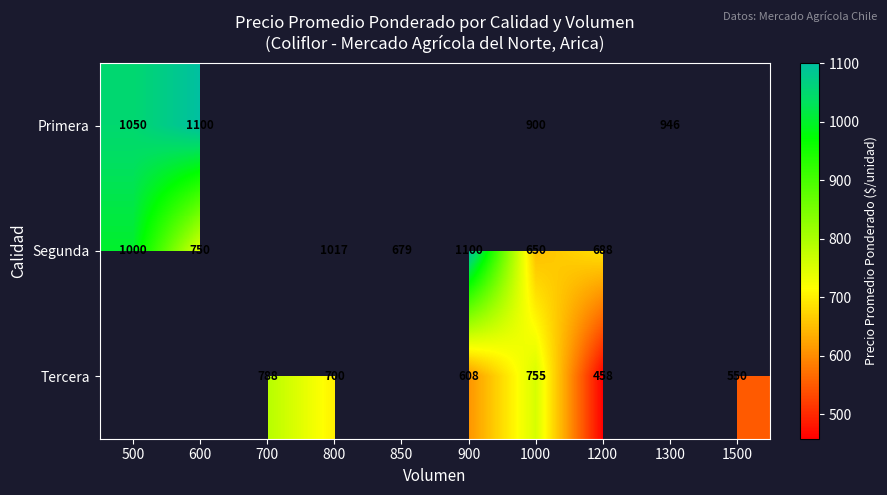

Which has a higher value, 900 or 700?

700